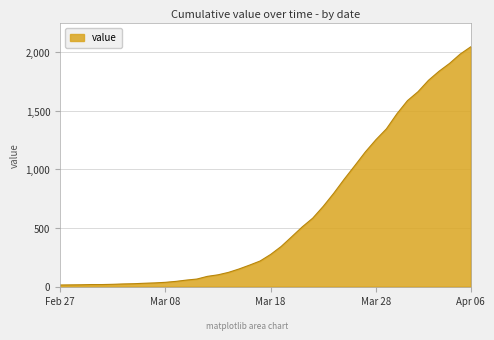

What is the maximum value shown in the chart?

2047